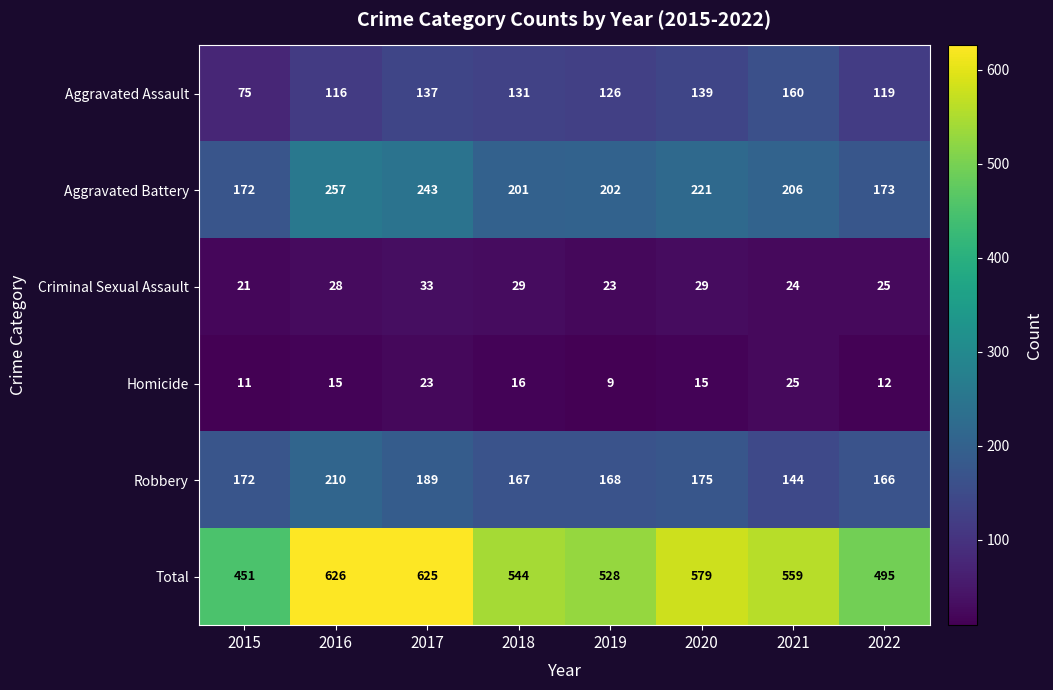

What is the difference between the Aggravated Assault values at 2017 and 2021?

23